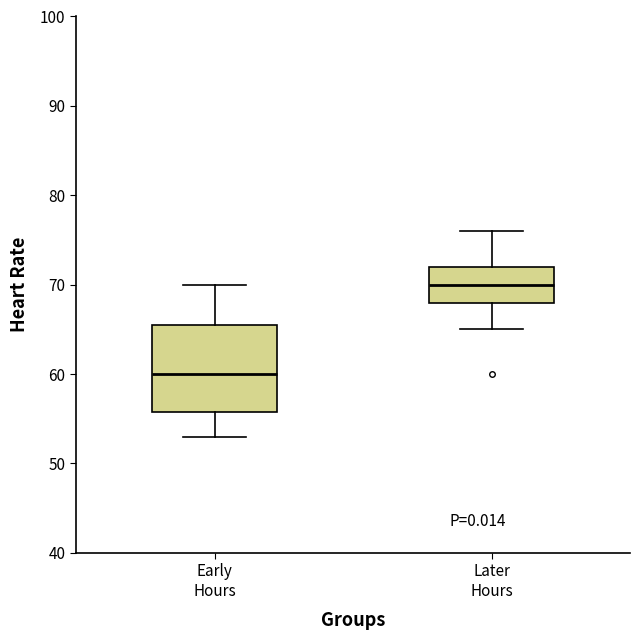

Which box has the highest median line?

Later Hours